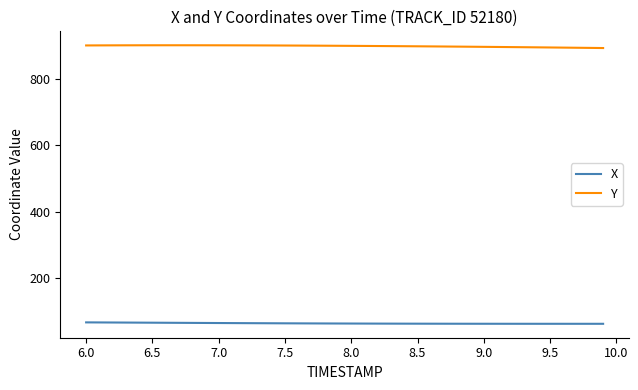

How many lines are shown in the chart?

2